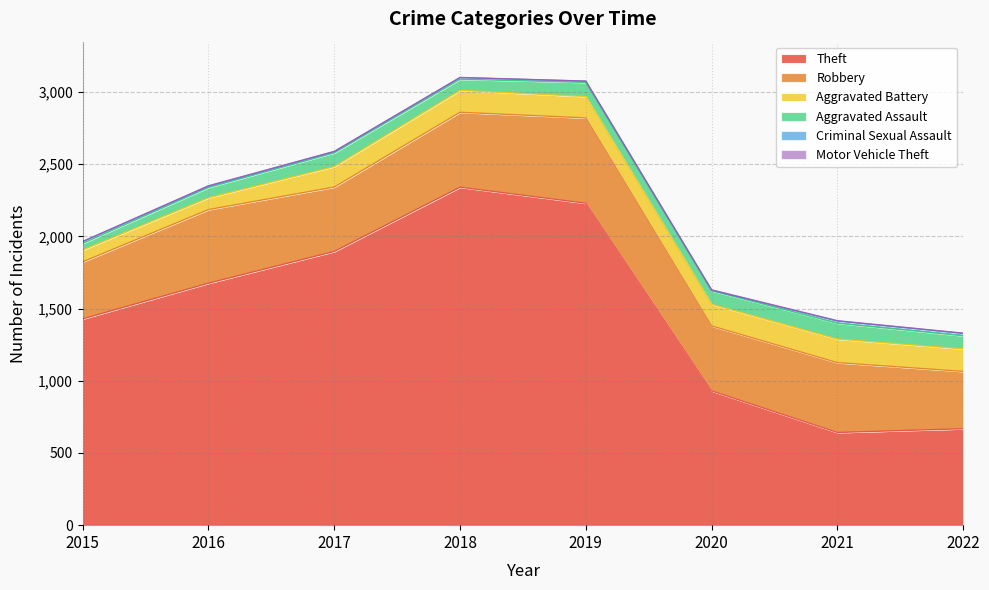

What is the difference between the second highest and second lowest values in the Motor Vehicle Theft series?

2